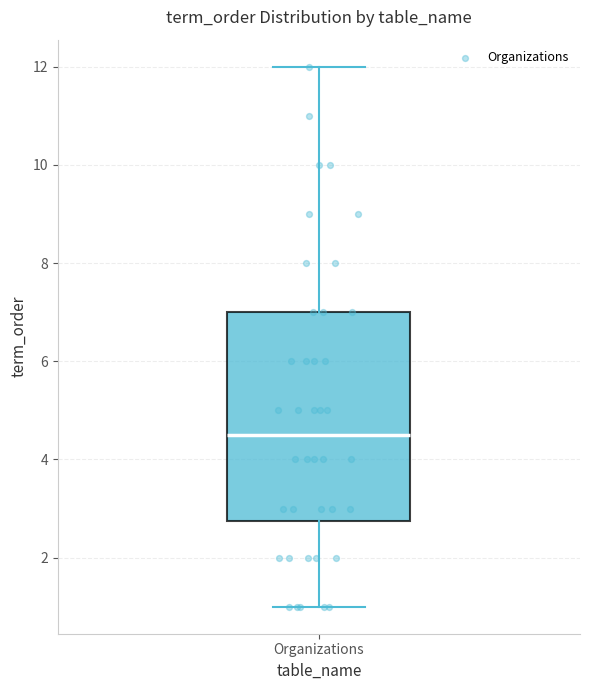

Transcribe this box plot: give where the median line is, the range the box spans, and where the two whiskers end, as read against the y-axis. The values are not printed on the chart, so give them approximately, as read against the axis.

median 4.6, box 2.8 to 7.0, whiskers 1.0 to 12.0